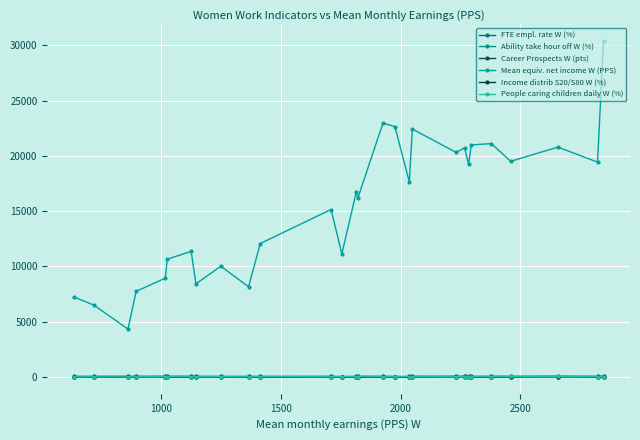

How many lines are shown in the chart?

6